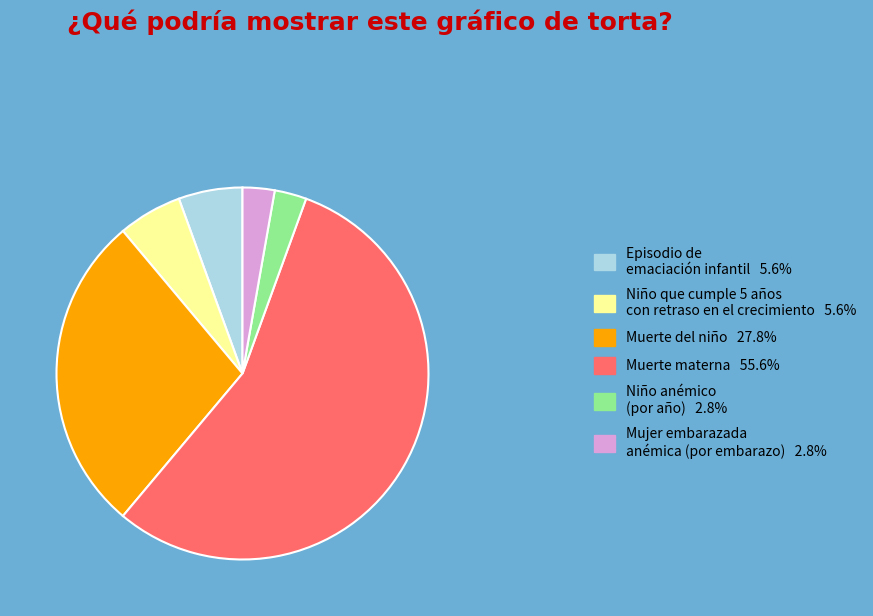

What is the largest slice in the pie chart?

Muerte materna